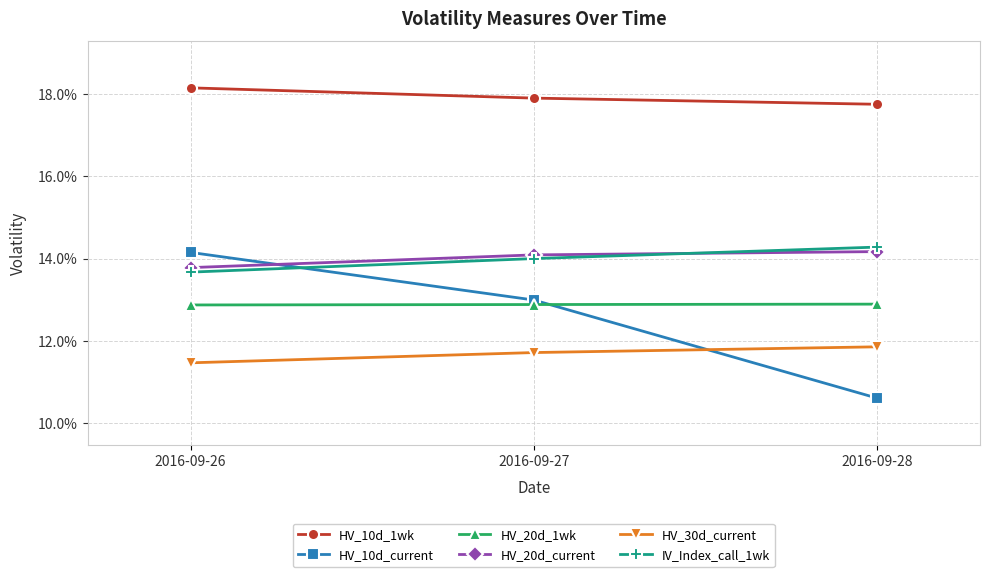

Does the chart have visible grid lines?

Yes